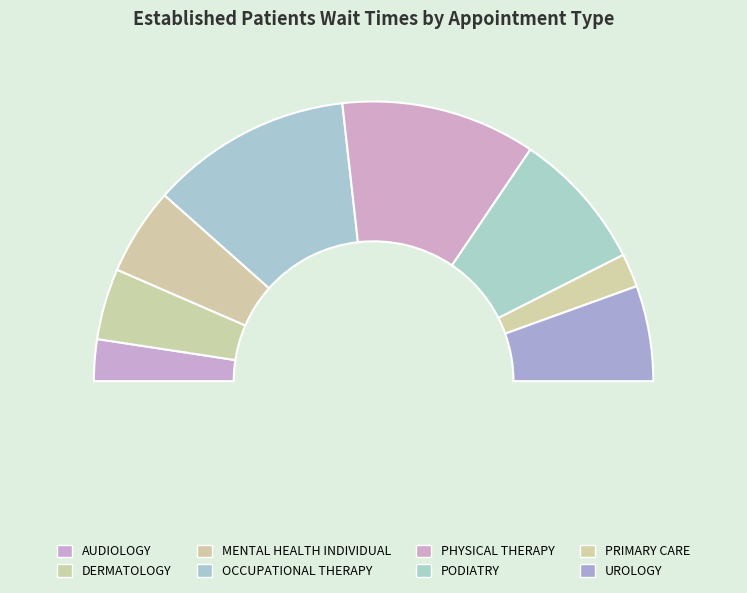

How many segments does this pie chart have?

8